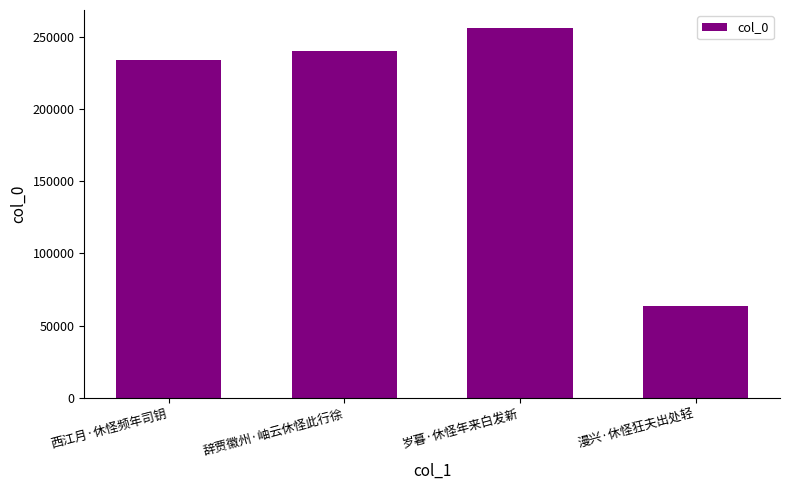

Count the number of categories in the chart.

4